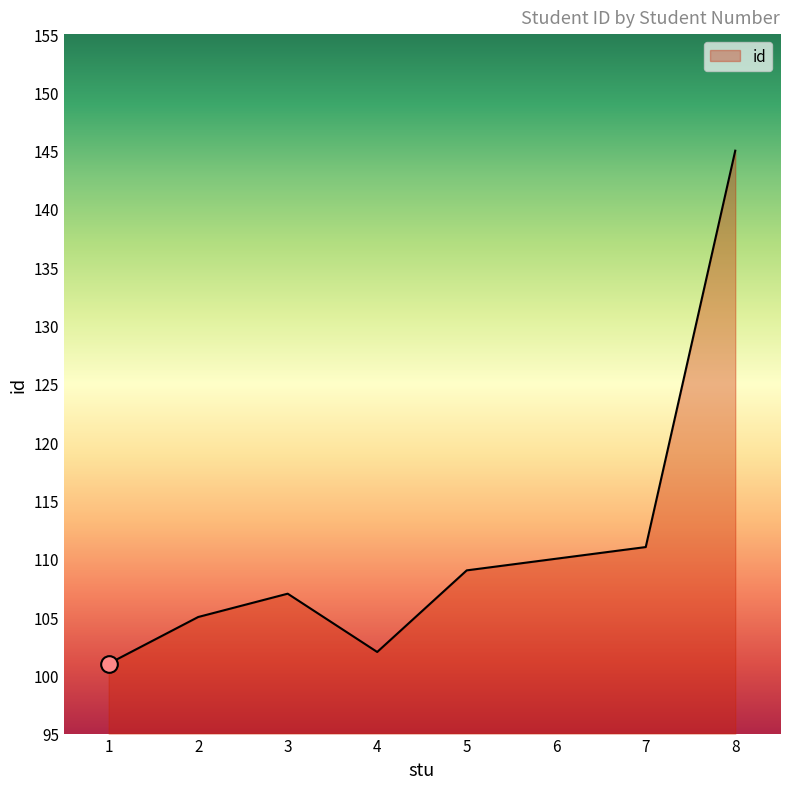

What is the greatest value displayed?

145